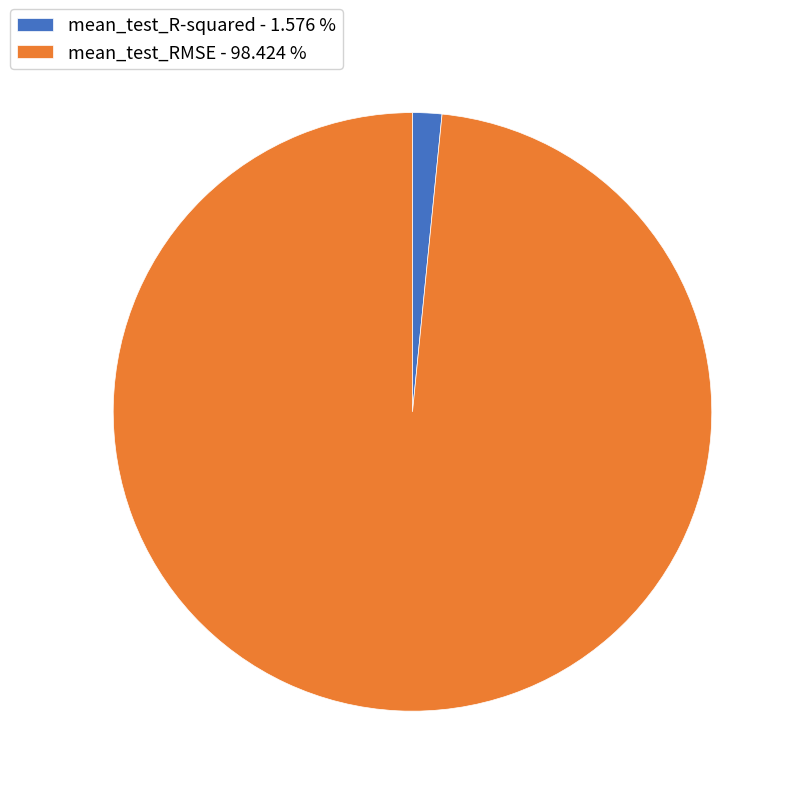

Rank the categories by value from lowest to highest.

mean_test_R-squared, mean_test_RMSE